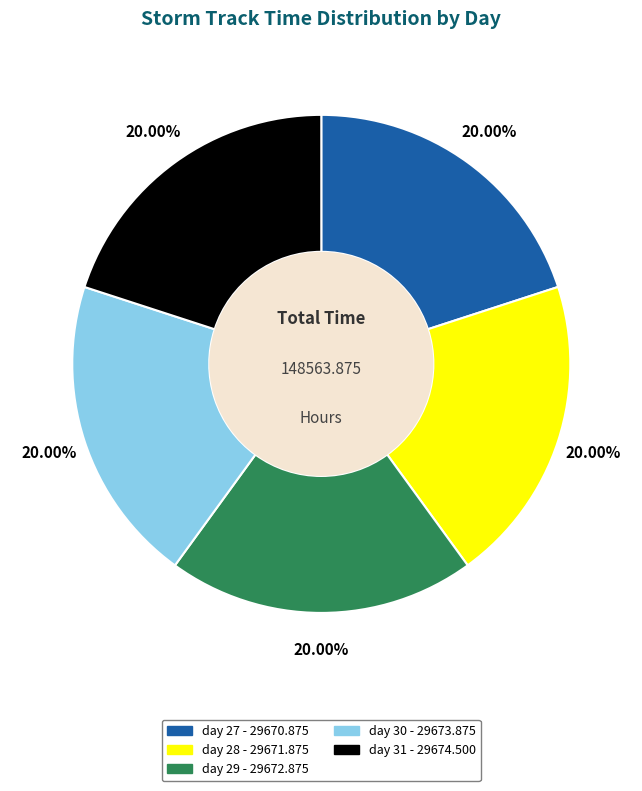

To the nearest percent, what portion does day 28 represent?

20%